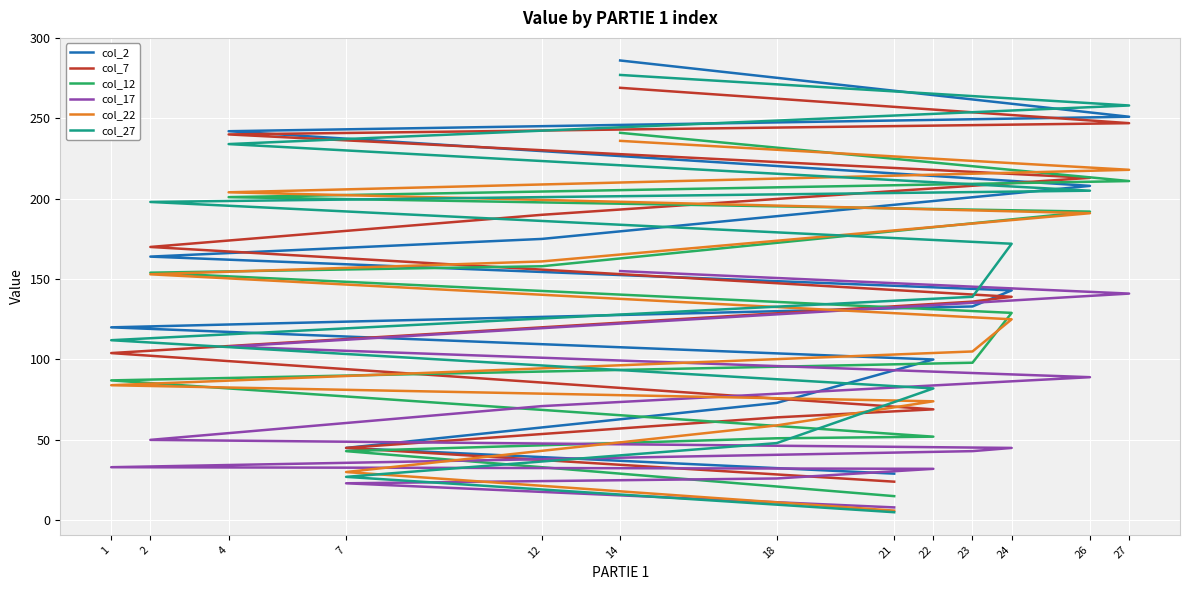

Which series has the largest total across all categories?

col_2